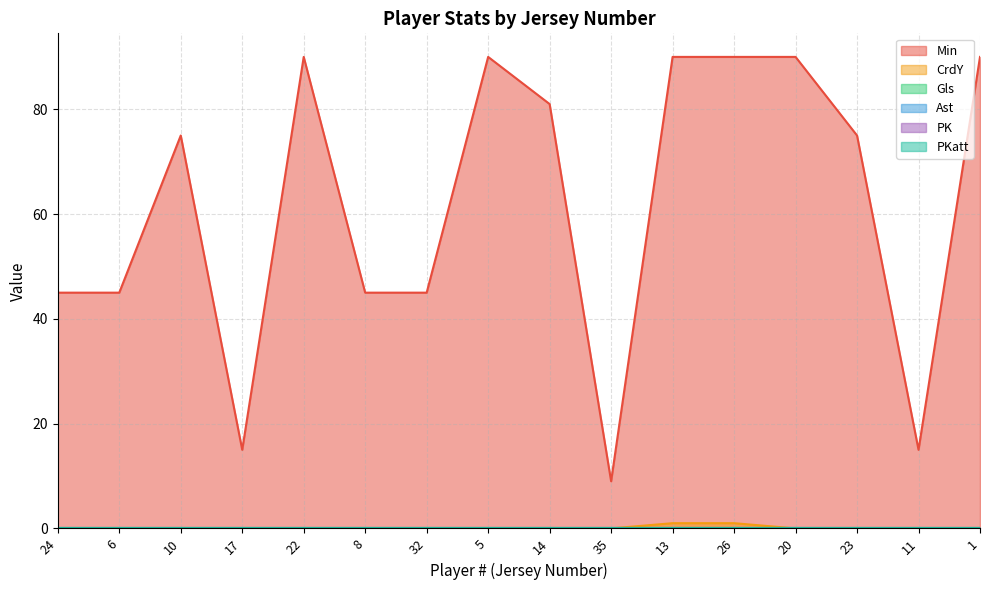

True or false: PK has a value of 0 at 20.

True